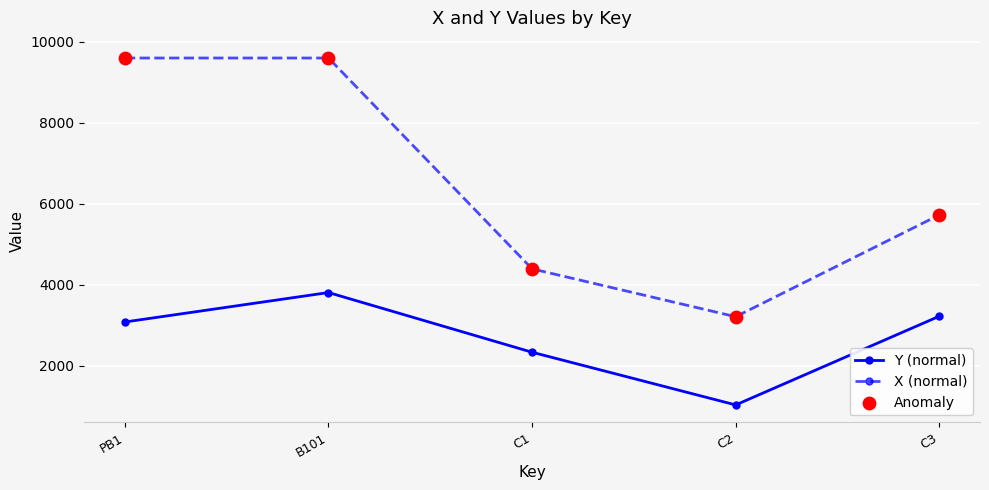

Which series changed the most between C1 and C2?

Y (normal)